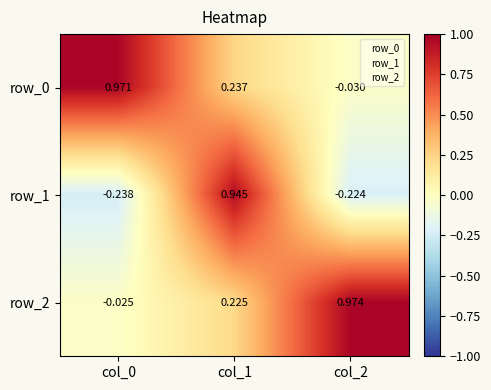

Is the value of row_0 at col_2 greater than the value of row_2 at col_1?

No